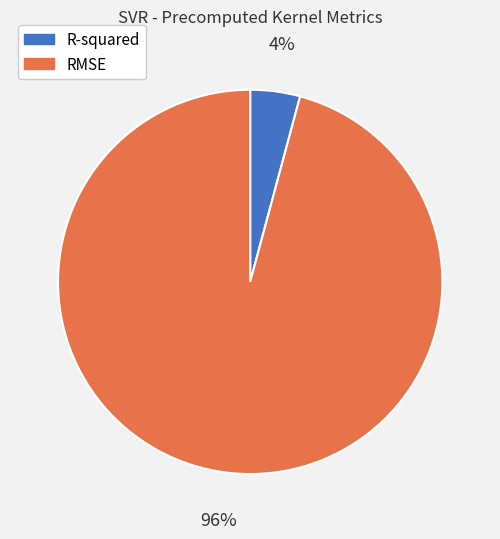

What percentage is the RMSE slice, to the nearest percent?

96%